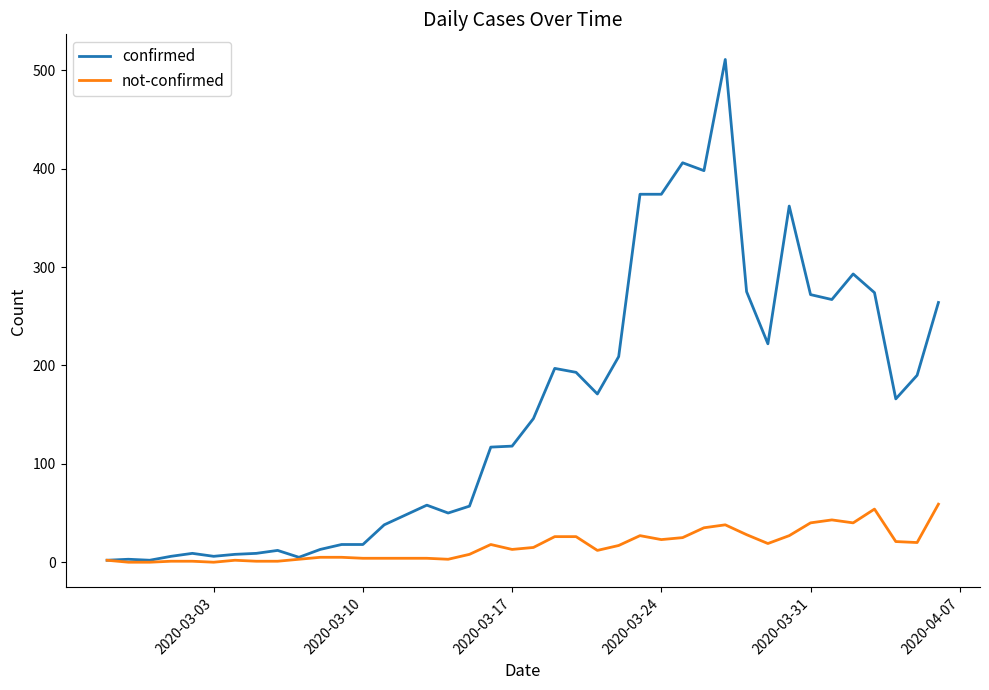

List the series in order of their overall mean, lowest first.

not-confirmed, confirmed